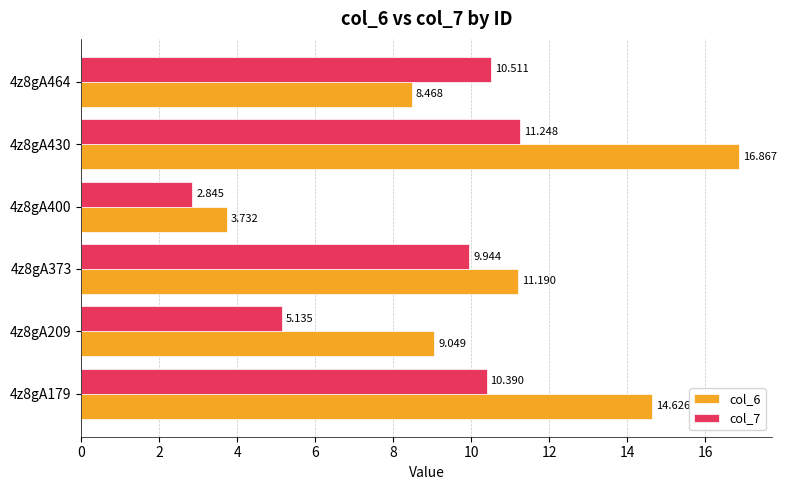

At which label is col_6 closest to 10?

4z8gA209